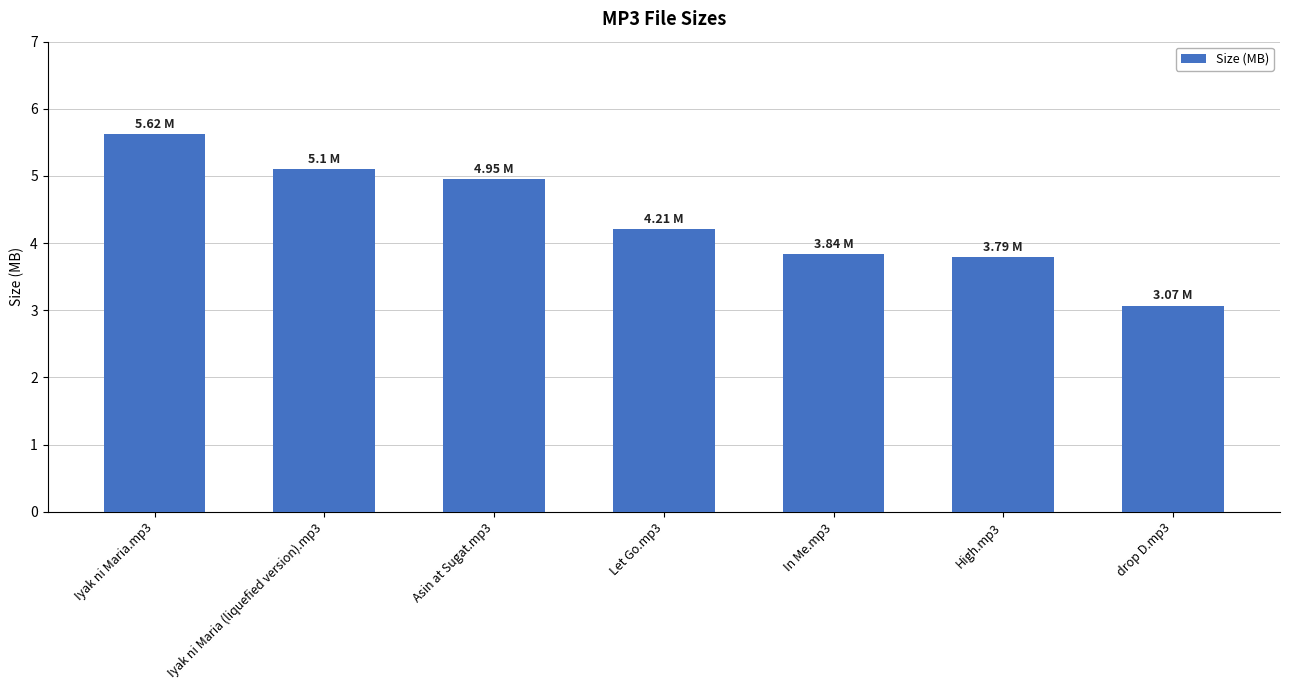

Are the bars horizontal?

No